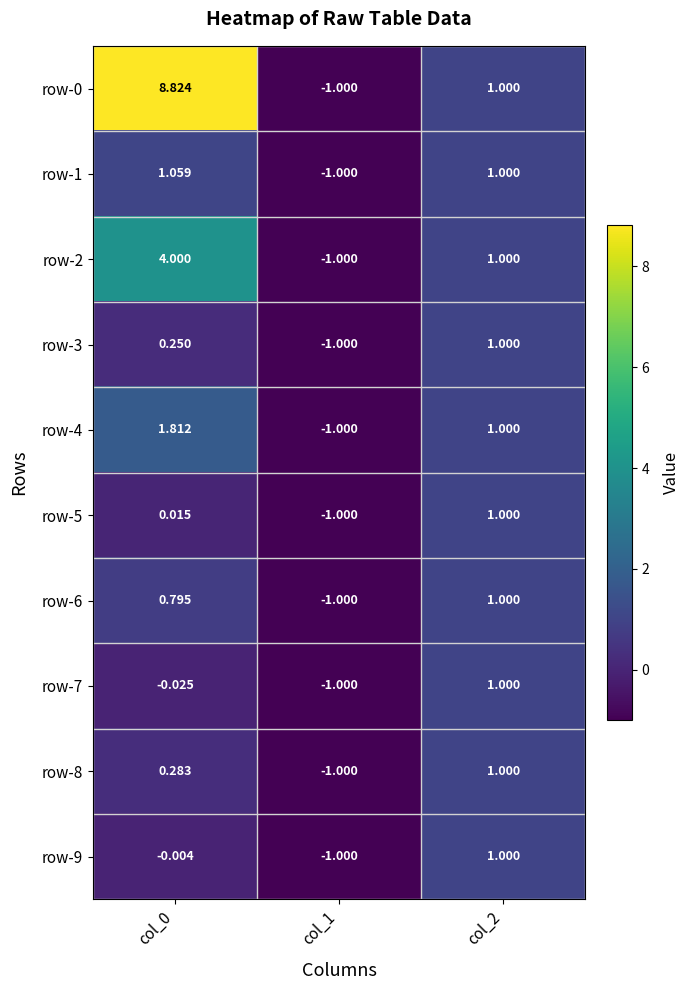

Is the value of row-2 at col_0 greater than the value of row-4 at col_0?

Yes